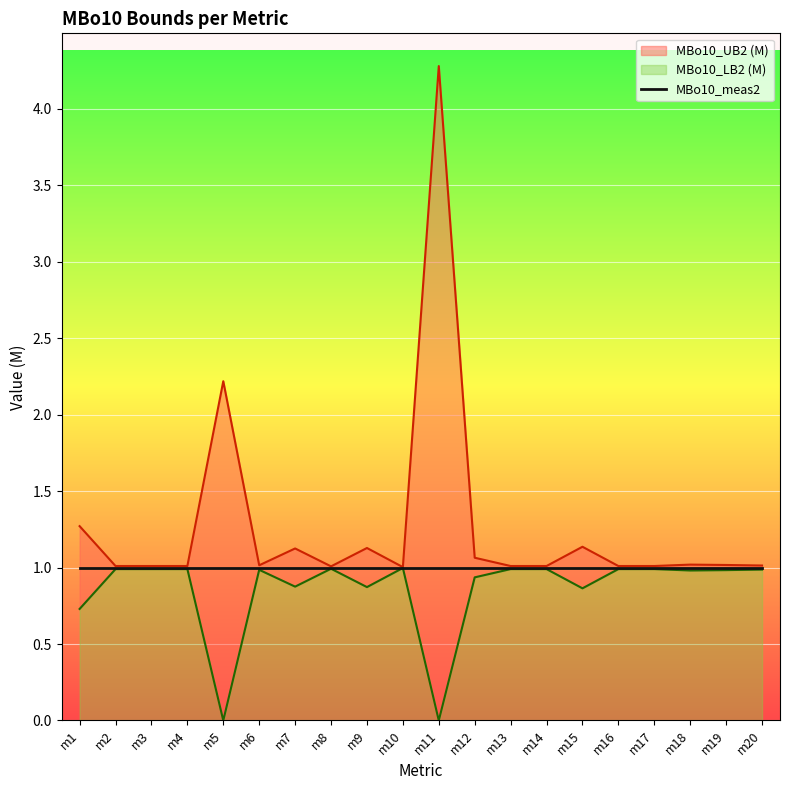

What is the value of the MBo10_LB2 (M) point at the 13th from the left?

1.0